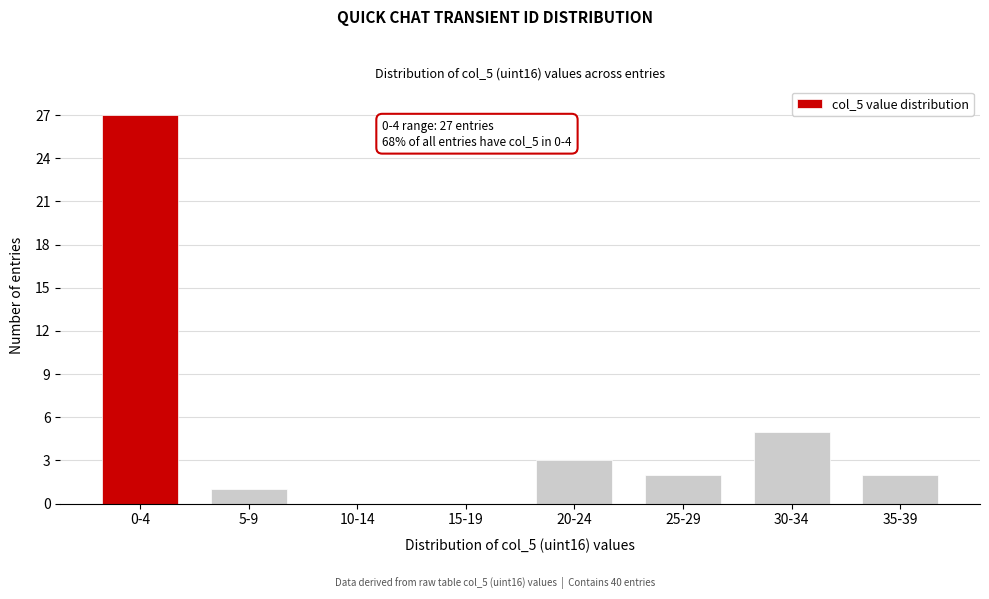

Reading left to right, extract all data points from this chart.

0-4=27	5-9=1	10-14=0	15-19=0	20-24=3	25-29=2	30-34=5	35-39=2